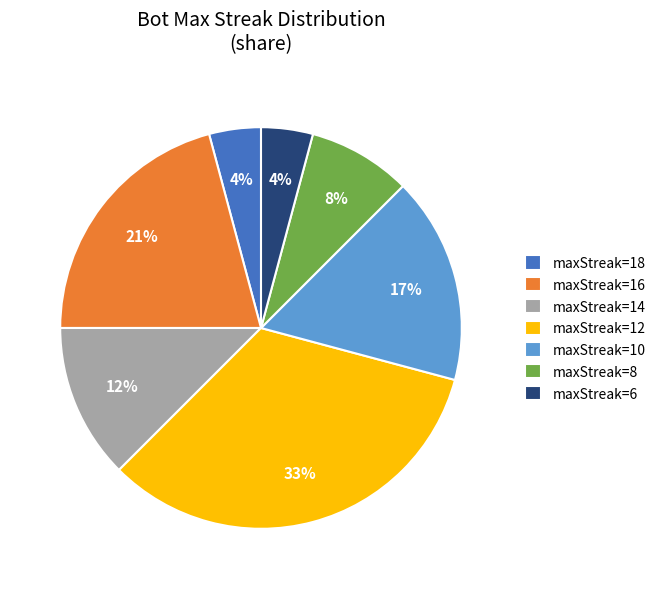

How many segments does this pie chart have?

7